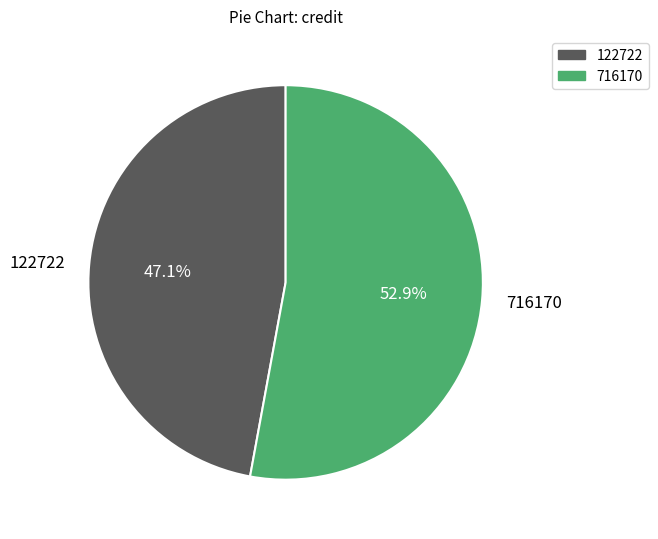

Approximately how many times larger is the value at 716170 compared to 122722?

1.1